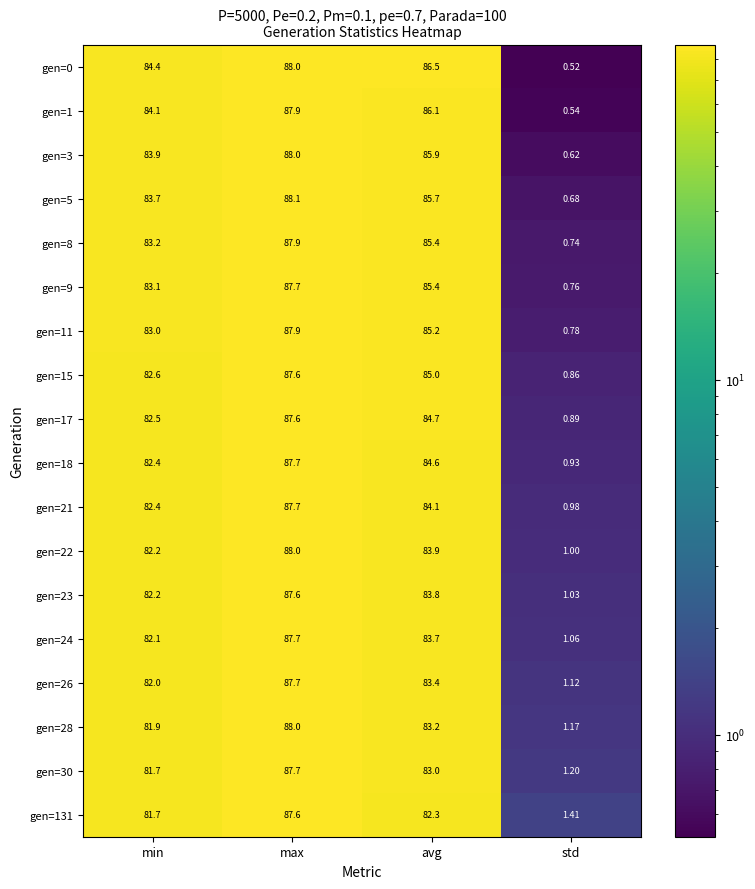

What is the total value across all series at min?

1489.1